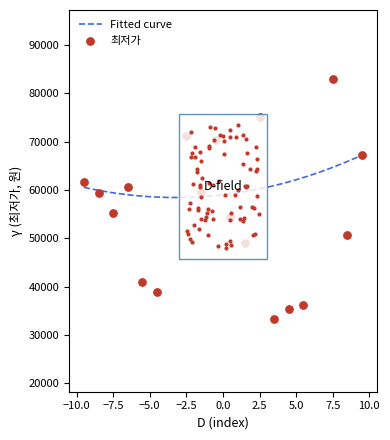

What is the minimum value for Fitted curve?

58422.0